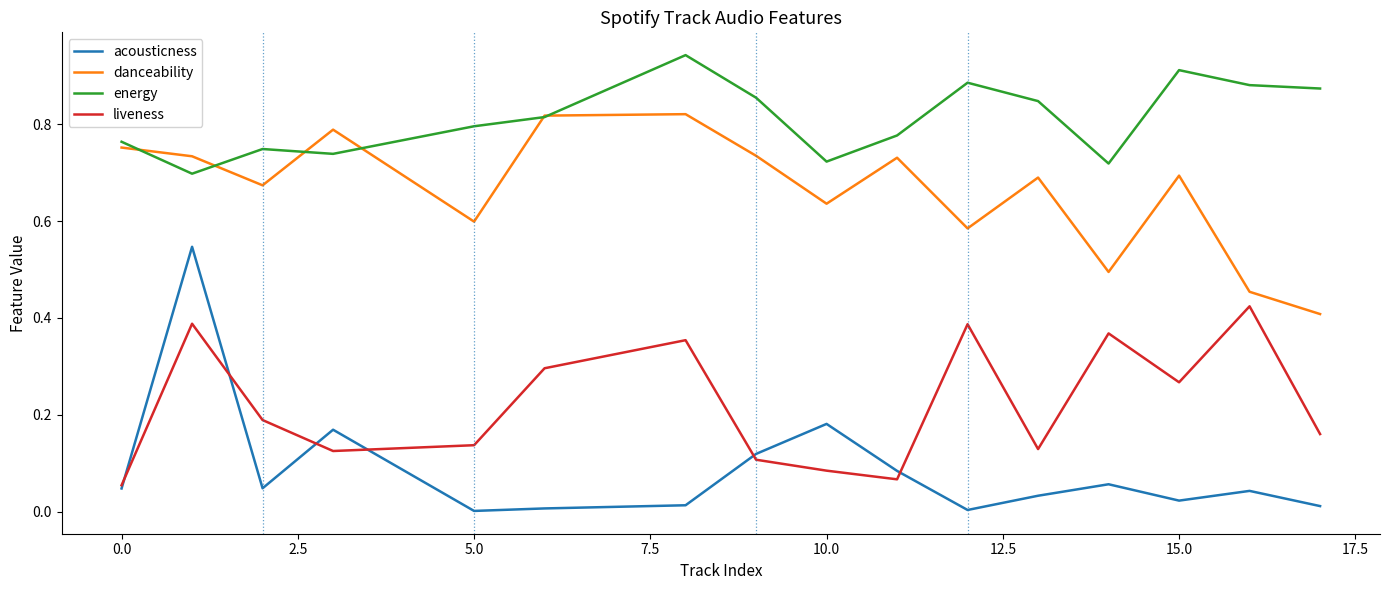

In danceability, how many points are lower than both neighbors (excluding endpoints)?

5